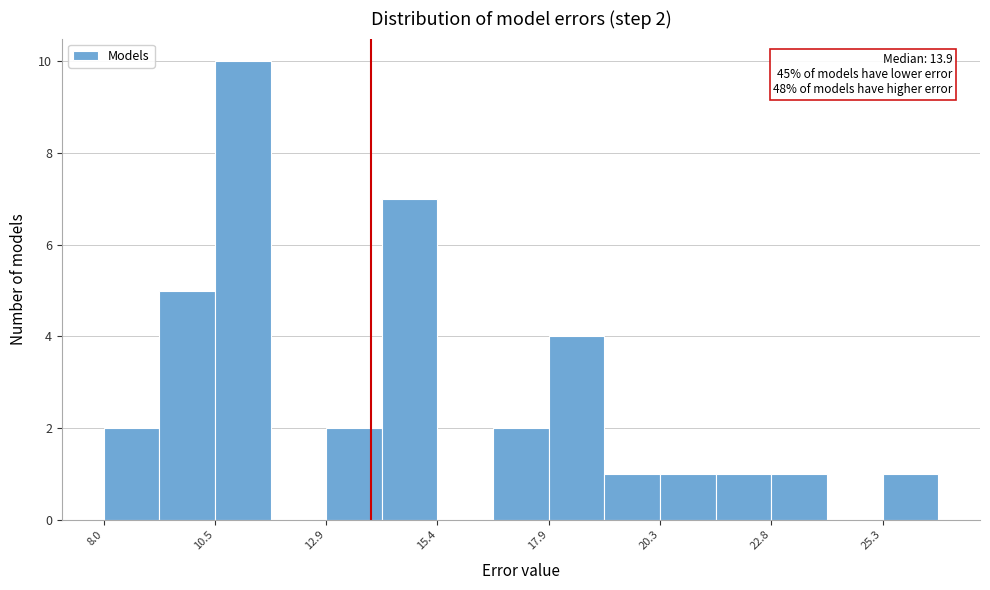

Around what value on the x-axis is the tallest bar? Give the approximate position of its centre, as read against the axis.

11.0